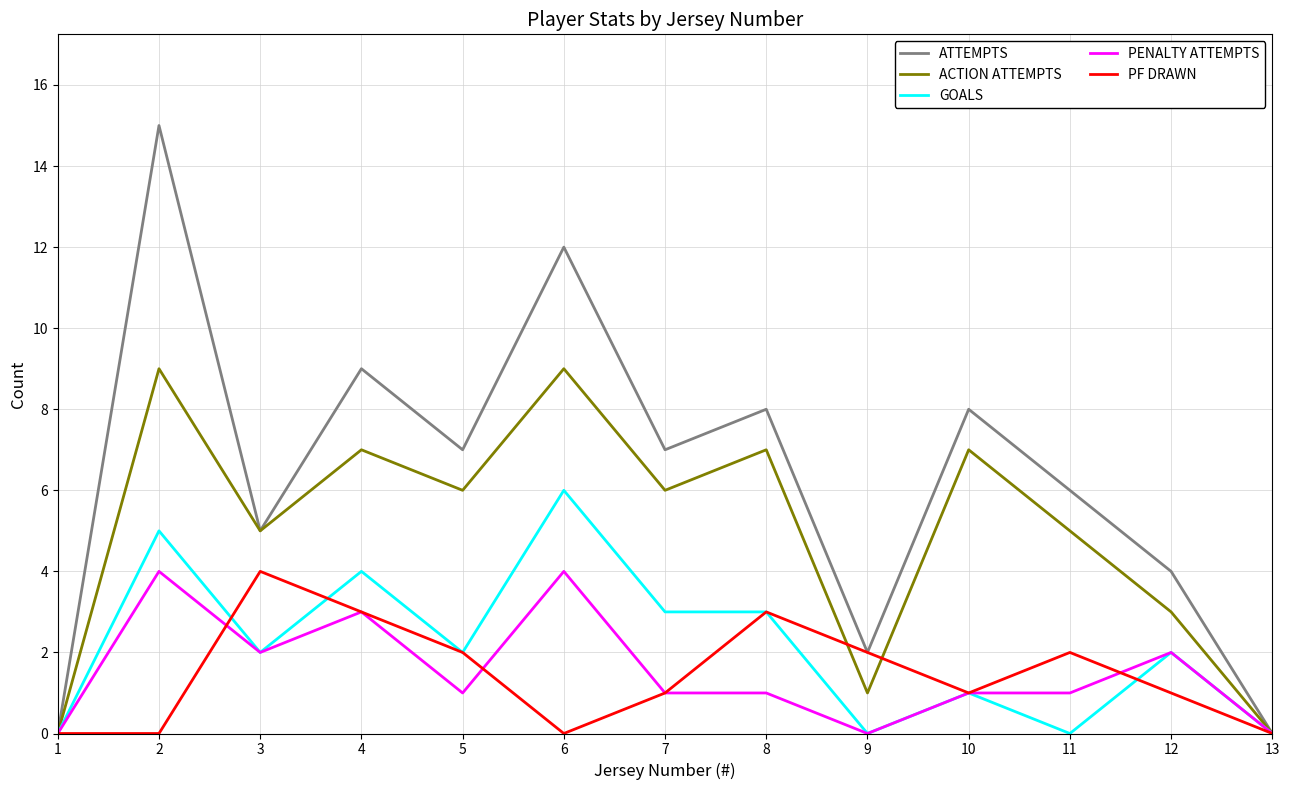

At which category does ACTION ATTEMPTS reach its first local valley?

3